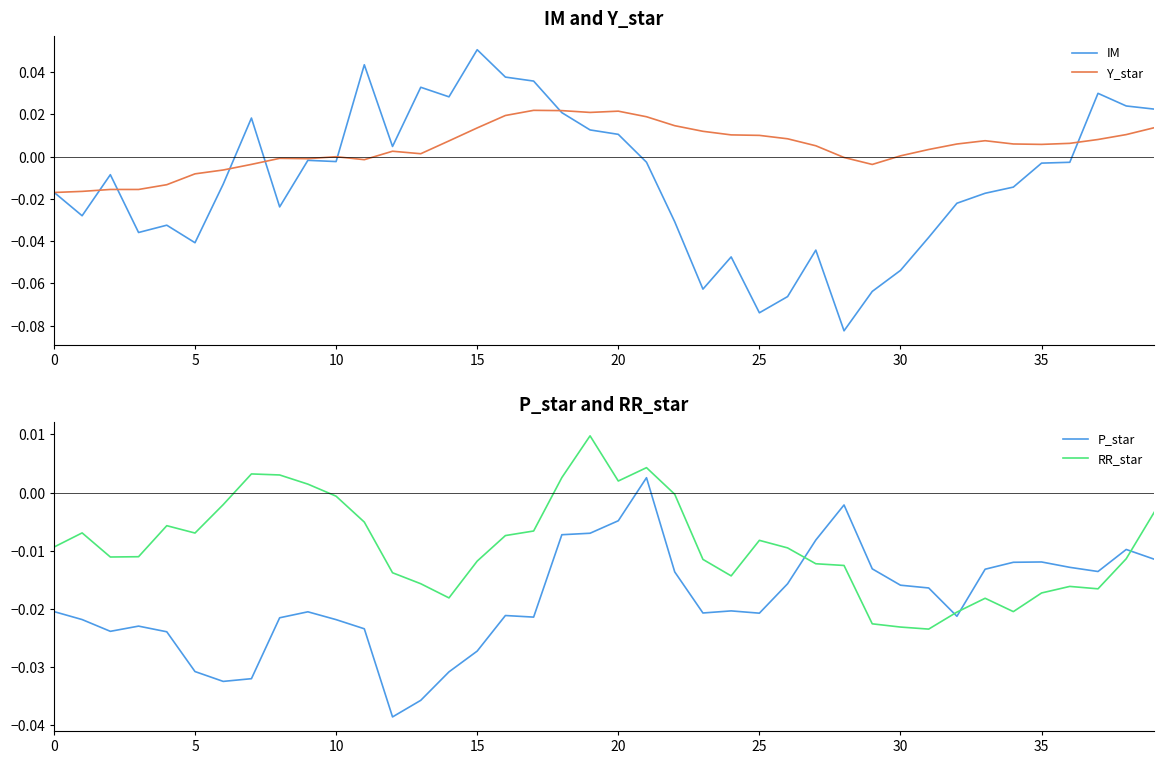

Rank the series at 29 from highest to lowest value.

Y_star, P_star, RR_star, IM